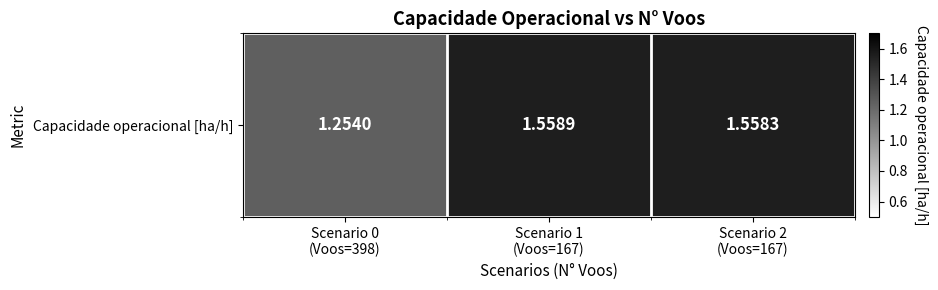

At which category does the chart reach its peak across all series?

Scenario 1
(Voos=167)